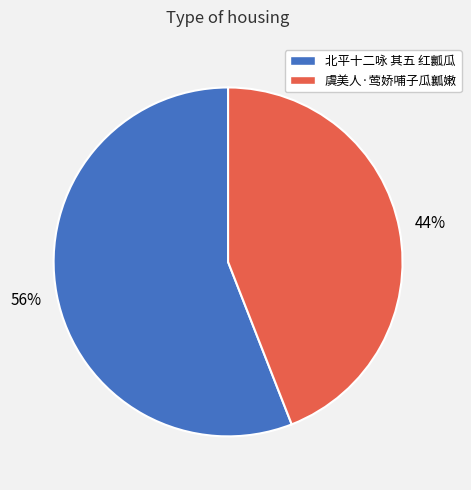

Rank the categories by value from highest to lowest.

北平十二咏 其五 红瓤瓜, 虞美人·莺娇哺子瓜瓤嫩